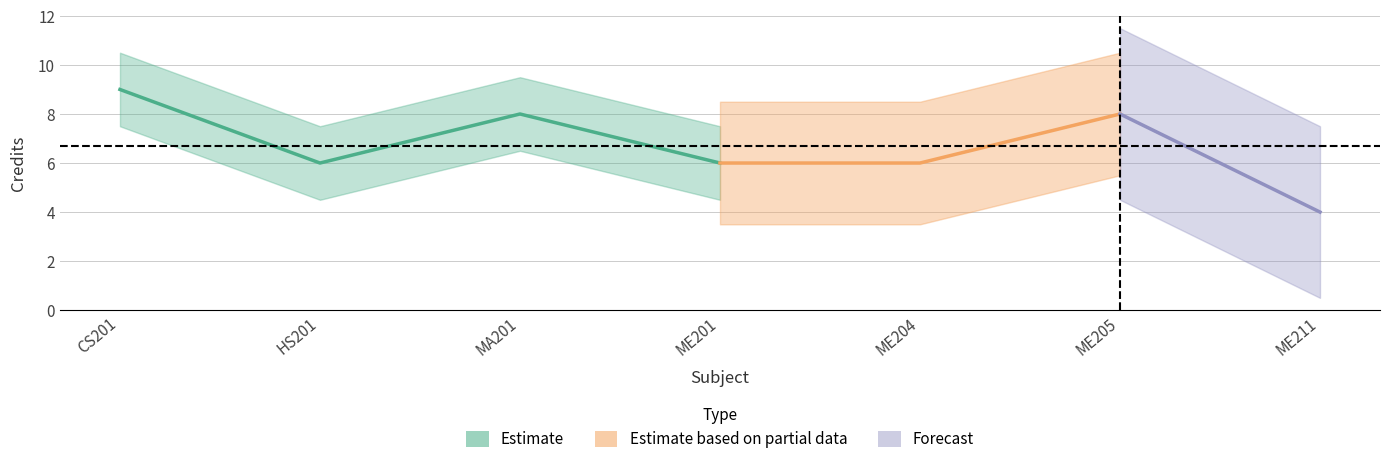

Reading left to right, what are all the values shown in this chart?

9	6	8	6	6	8	4